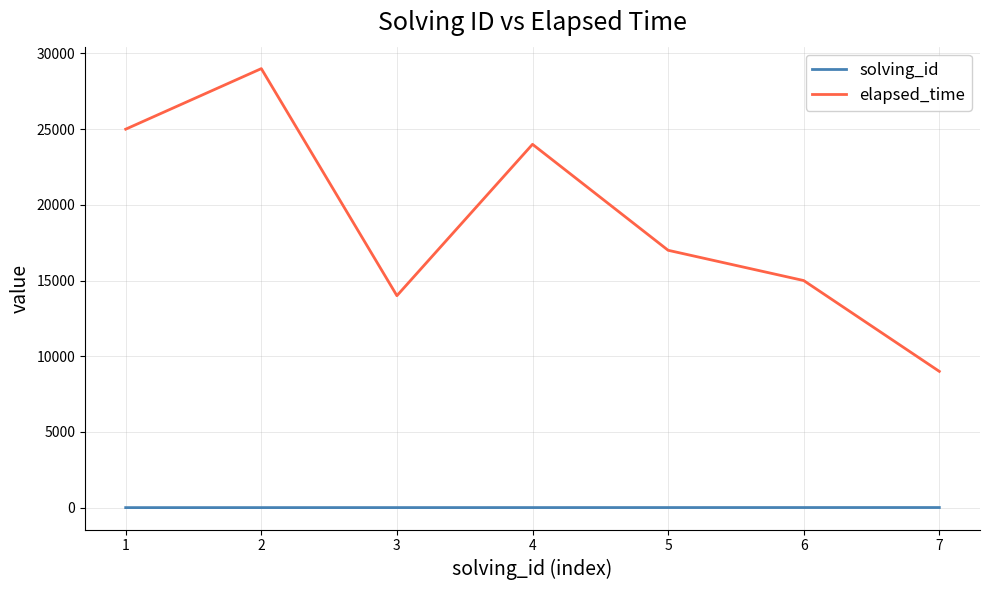

At 3, list the series in order from largest to smallest.

elapsed_time, solving_id